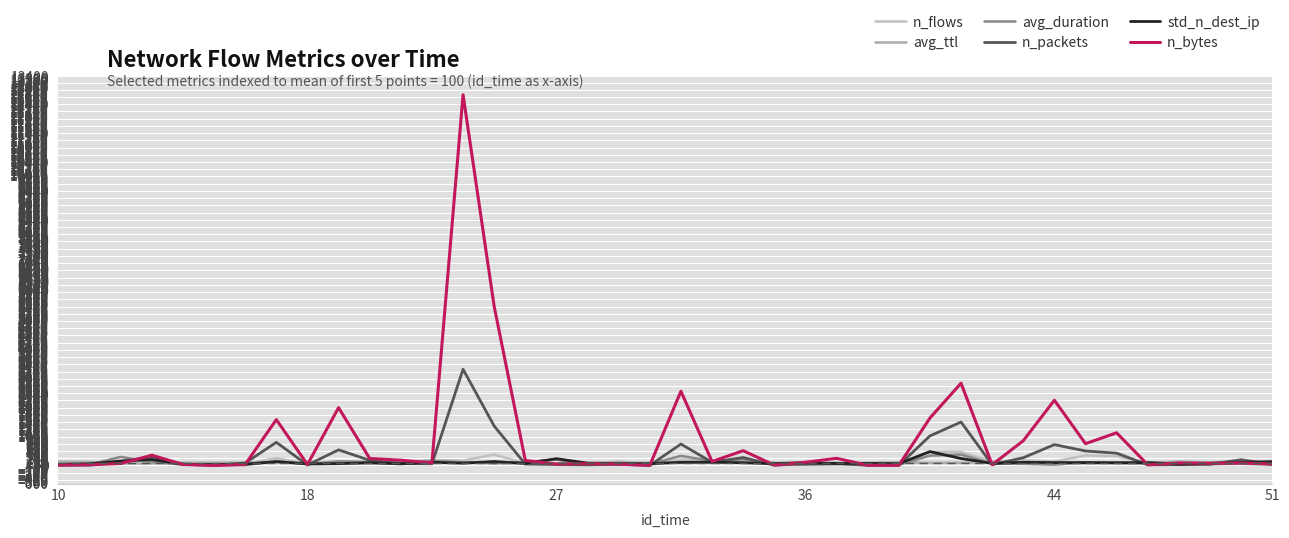

How many lines are shown in the chart?

6